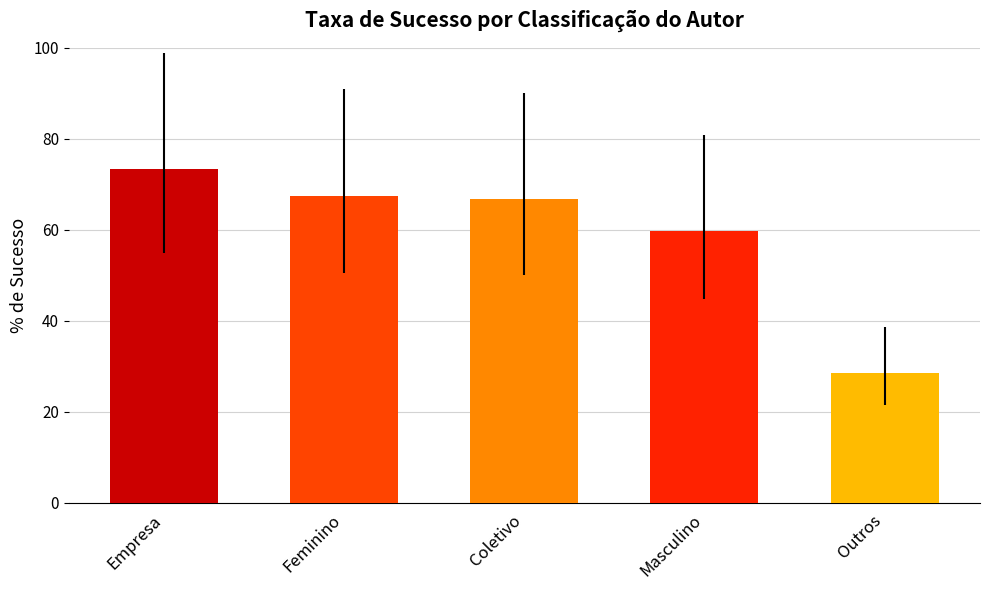

Are the bars grouped side by side (vs. stacked)?

No